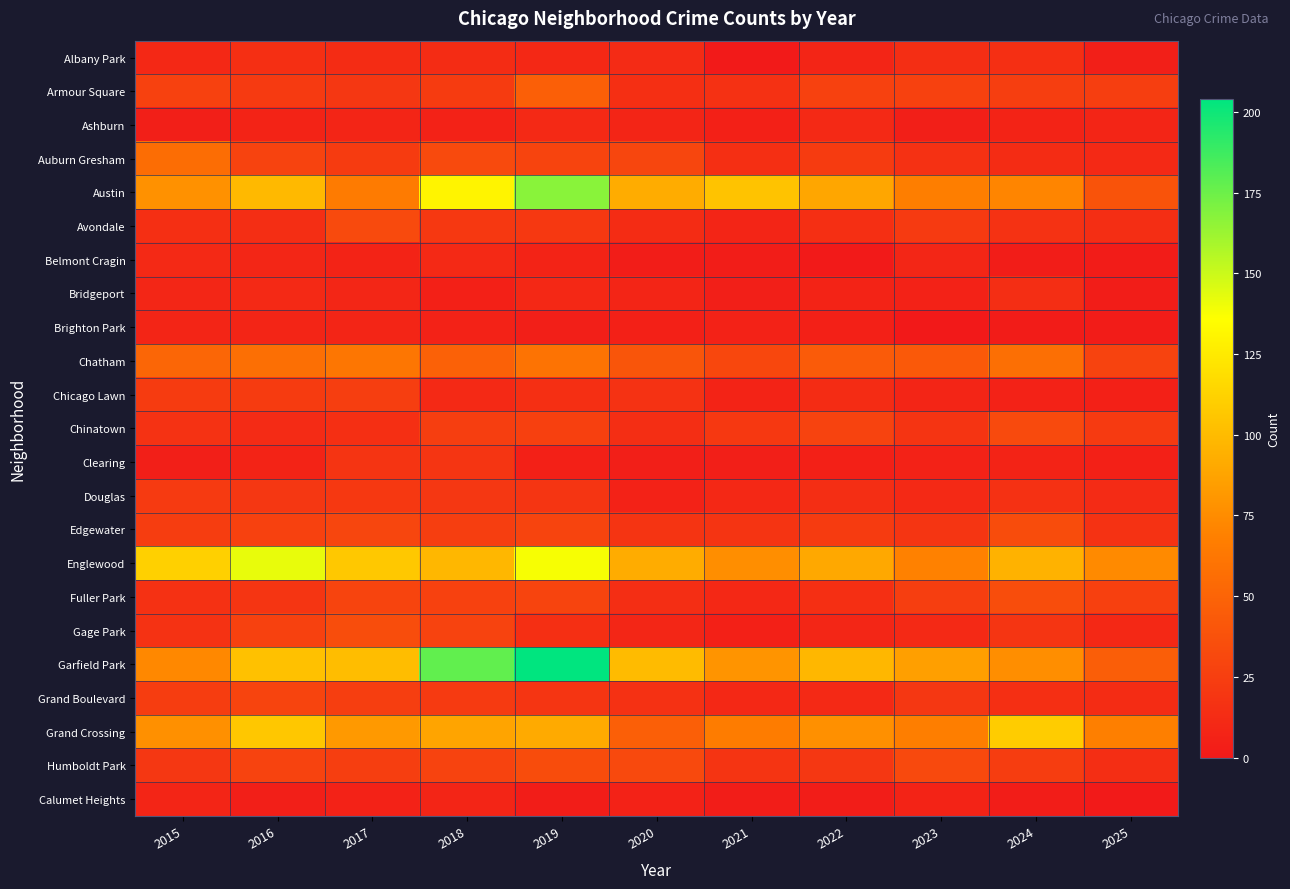

Rank the series by their maximum value, from highest to lowest.

Garfield Park, Austin, Englewood, Grand Crossing, Chatham, Auburn Gresham, Armour Square, Fuller Park, Gage Park, Edgewater, Humboldt Park, Avondale, Chinatown, Grand Boulevard, Chicago Lawn, Douglas, Clearing, Albany Park, Bridgeport, Ashburn, Belmont Cragin, Brighton Park, Calumet Heights